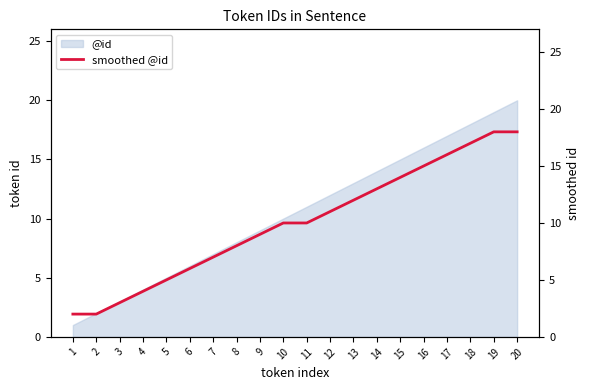

Which category has the highest value in the @id series?

20